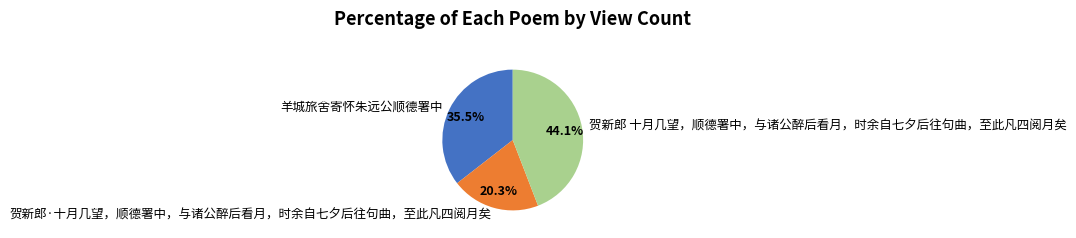

The 贺新郎 十月几望，顺德署中，与诸公醉后看月，时余自七夕后往句曲，至此凡四阅月矣 slice represents 38% of the pie. True or false?

False